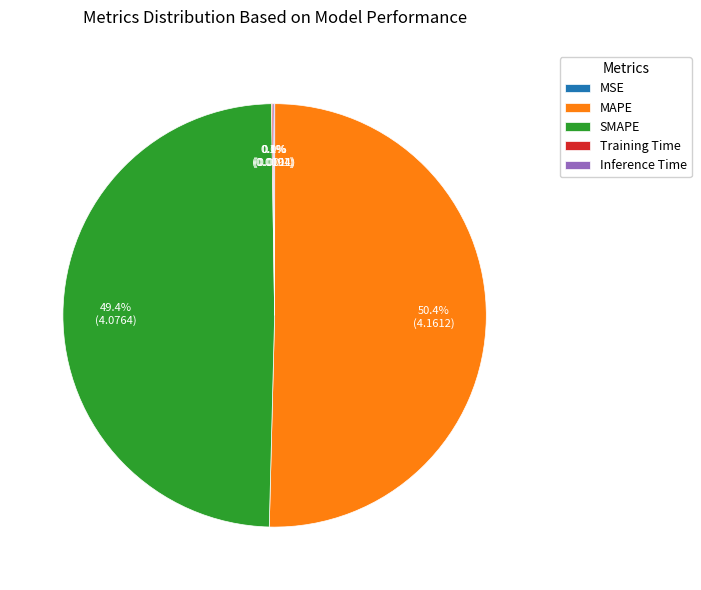

What is the ratio of the value at MAPE to the value at SMAPE?

1.0